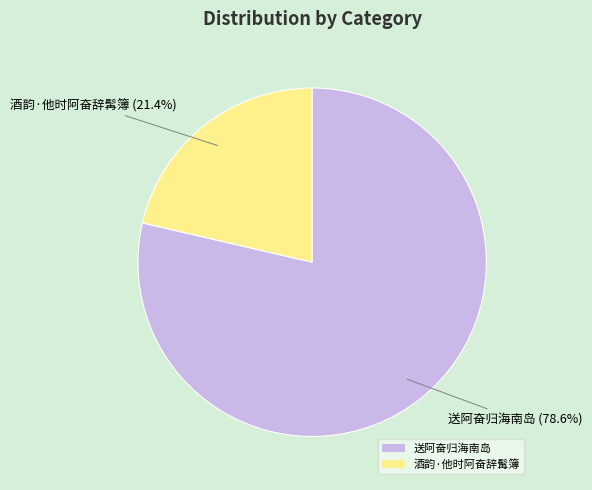

The 酒韵·他时阿奋辞髯簿 slice represents 32% of the pie. True or false?

False